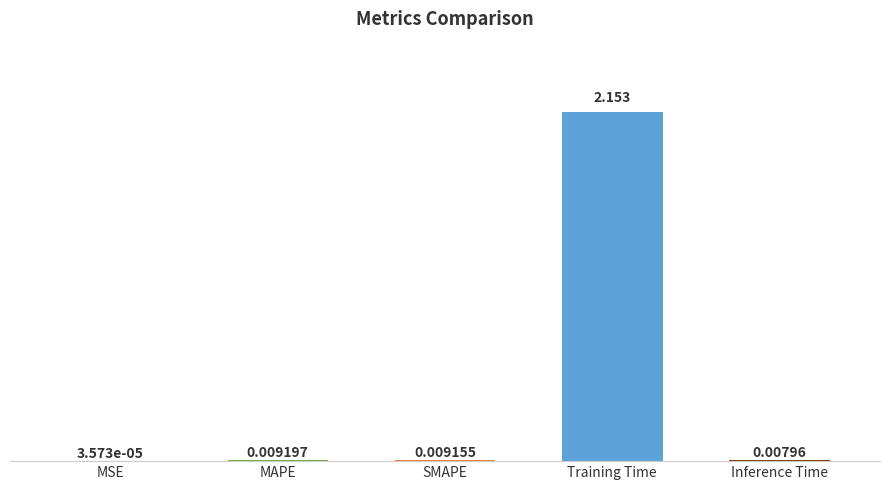

Which category has the highest value across all series?

Training Time